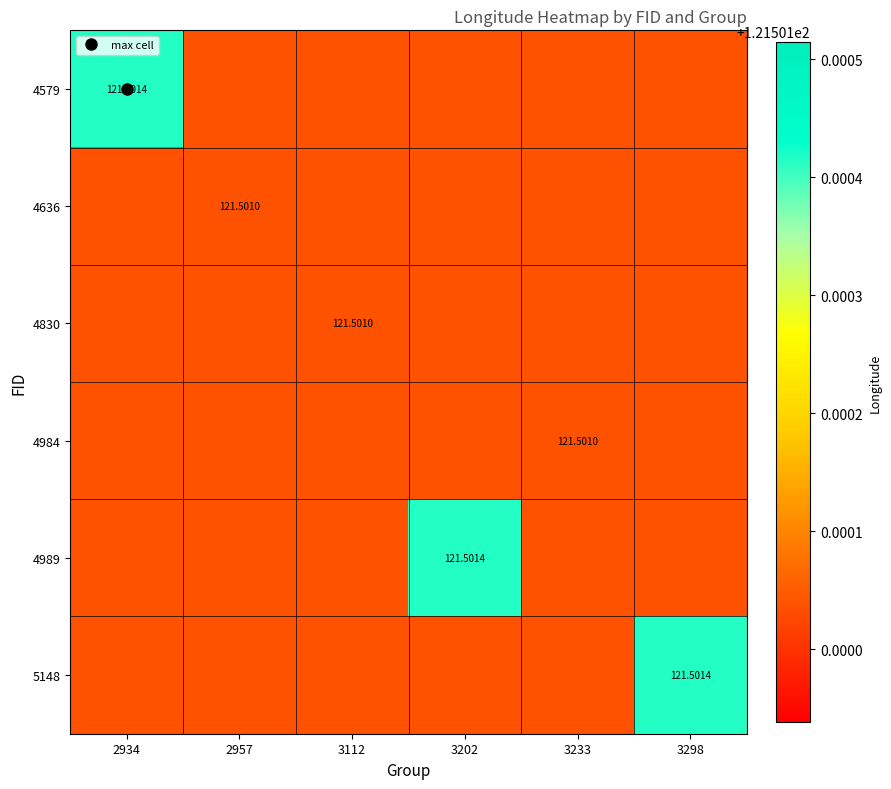

What is the smallest value displayed?

121.5